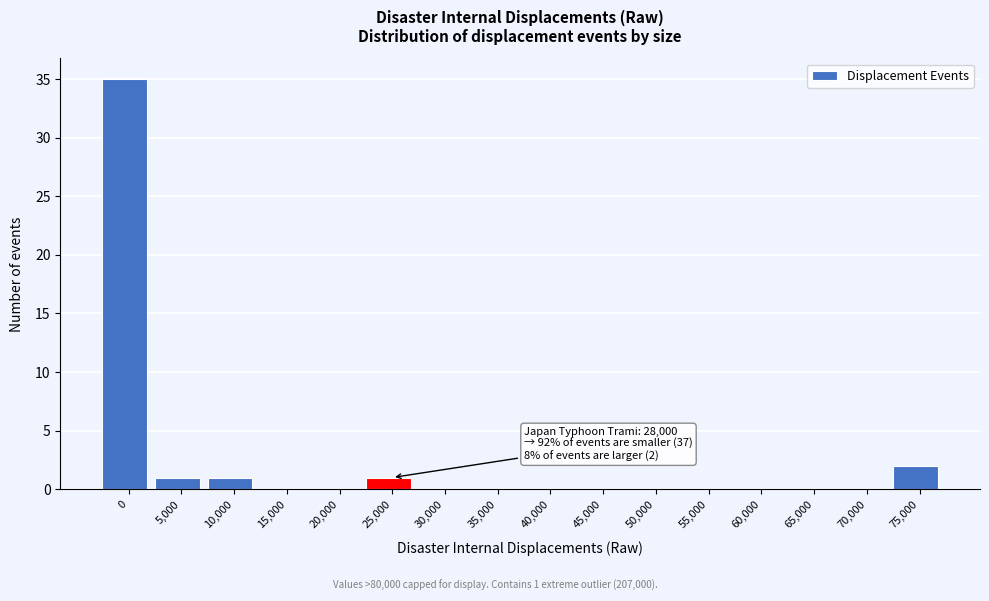

Reading left to right, transcribe all the data shown in this chart.

0=35	5,000=1	10,000=1	15,000=0	20,000=0	25,000=1	30,000=0	35,000=0	40,000=0	45,000=0	50,000=0	55,000=0	60,000=0	65,000=0	70,000=0	75,000=2